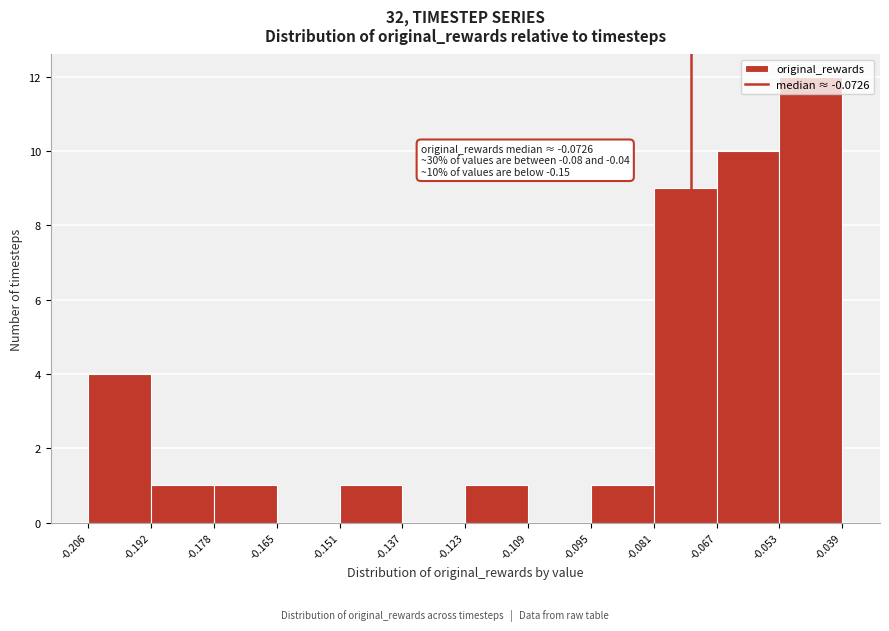

Over which range of the x-axis is the bar tallest?

-0.053 to -0.039